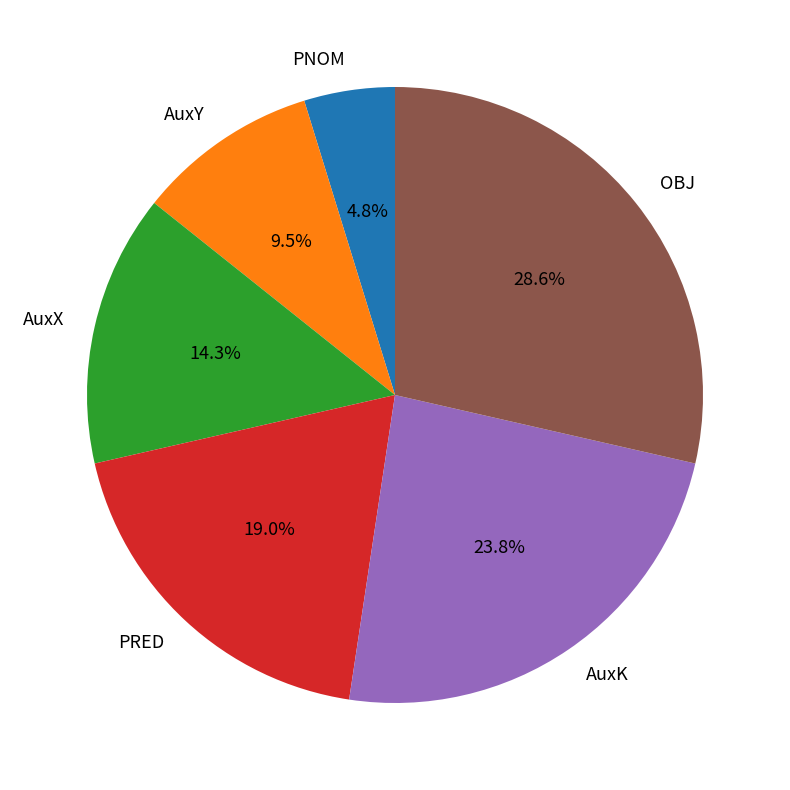

To the nearest percent, what percentage of the pie is AuxX?

14%